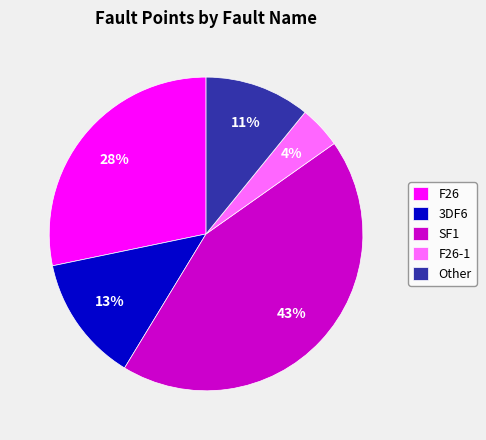

Rank the categories by value from highest to lowest.

SF1, F26, 3DF6, Other, F26-1